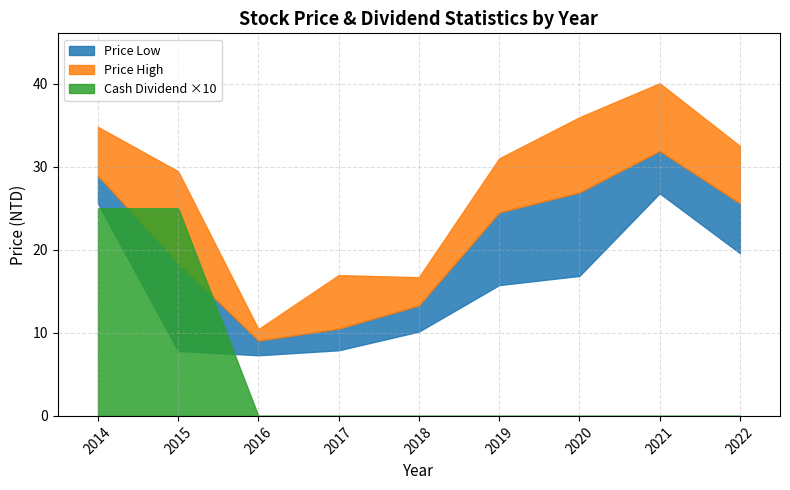

What is the difference between the maximum and second lowest values in the Cash Dividend (Reserve) series?

1.0